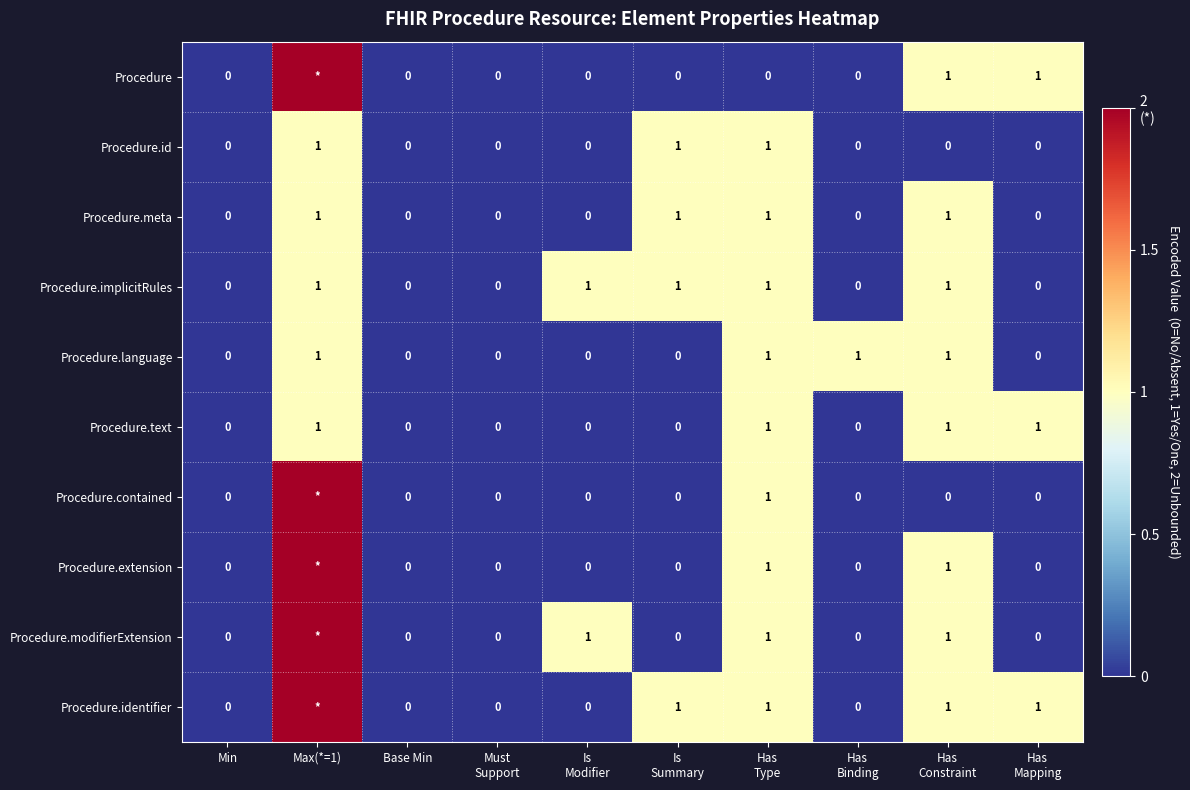

How many values in Procedure.text are above zero?

4